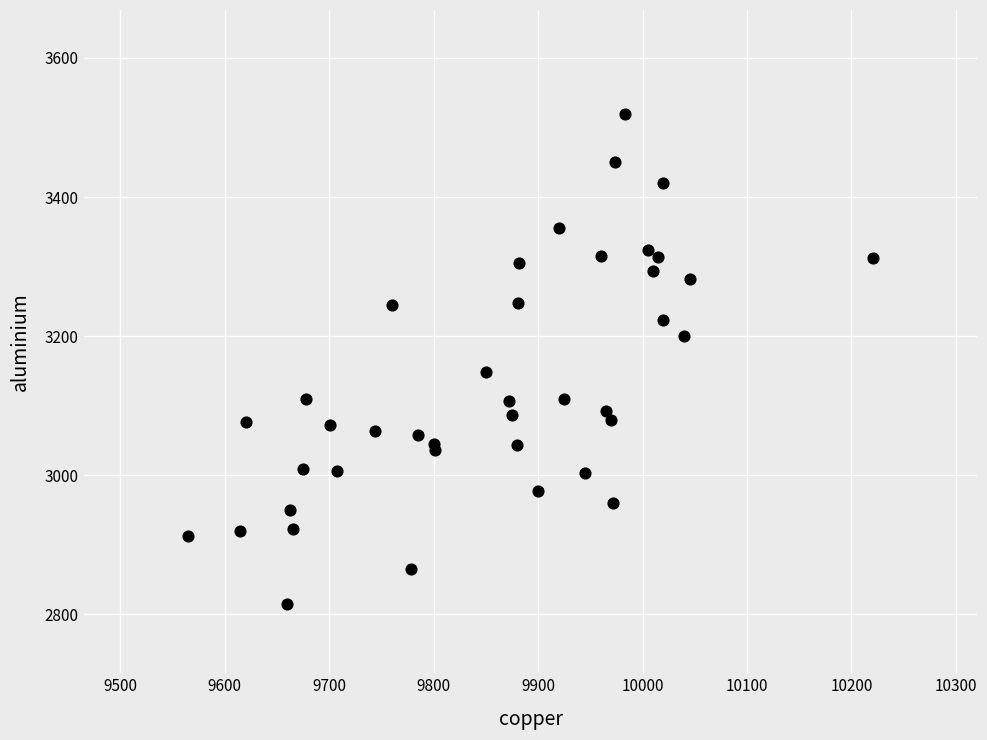

What Y value in the scatter plot is closest to 3167?

3148.0